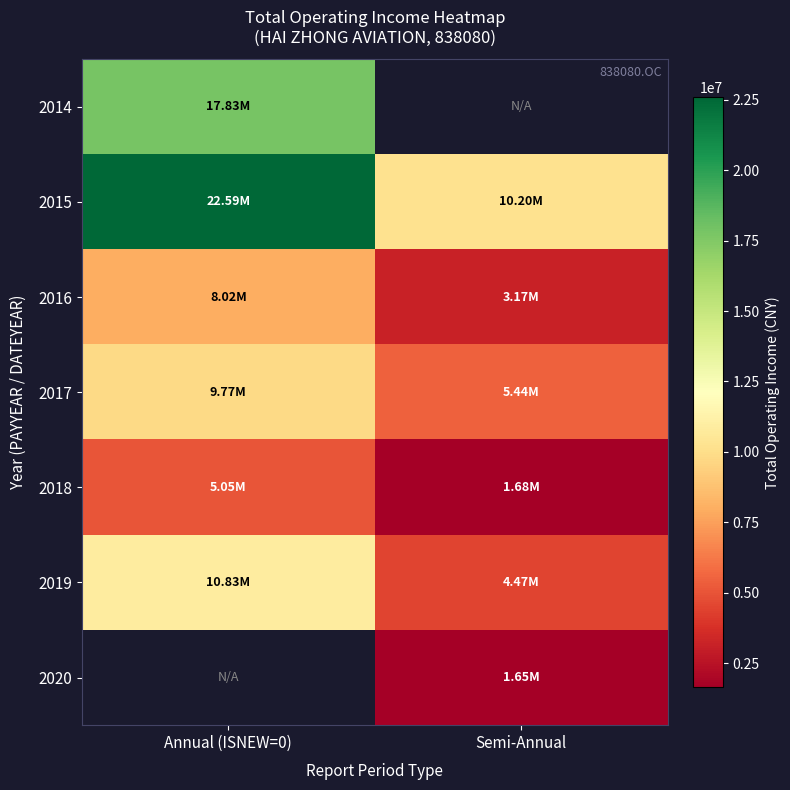

The value of 2016 at Semi-Annual is 1333571.5. True or false?

False